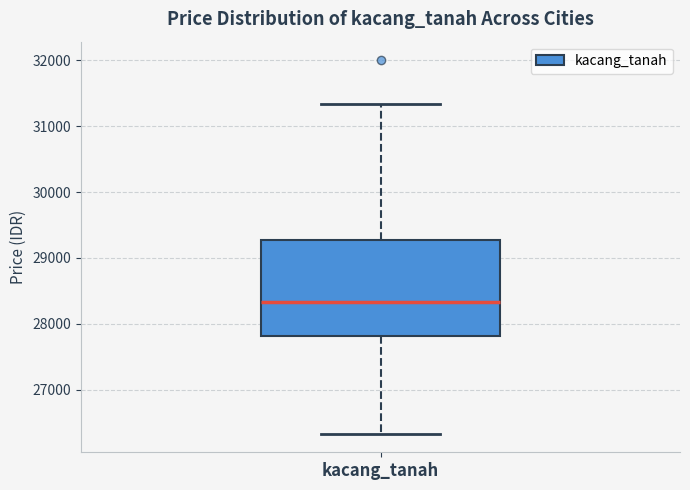

Read this box plot against the y-axis: the position of the median line, the range covered by the box, and the ends of both whiskers. The values are not printed on the chart, so give them approximately, as read against the axis.

median 28300, box 27800 to 29300, whiskers 26300 to 31300